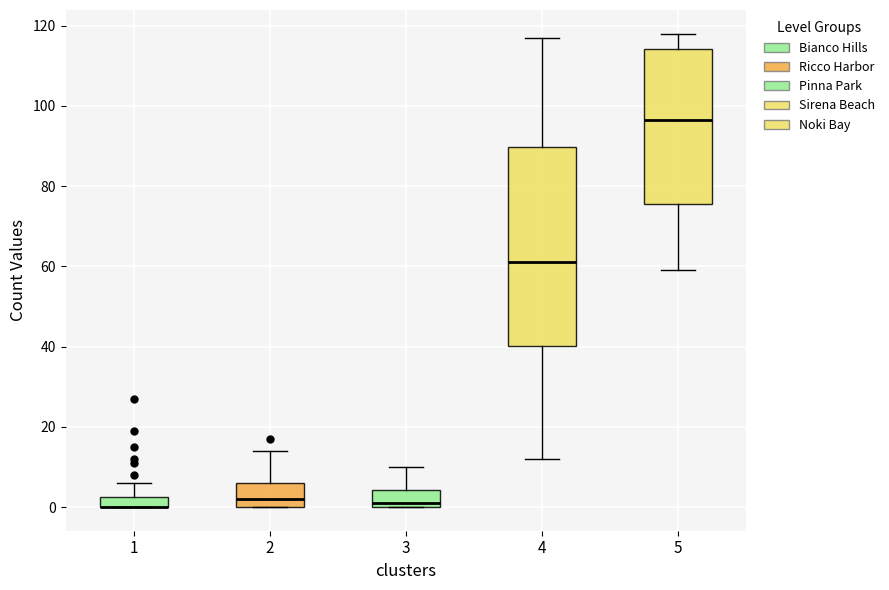

Comparing the boxes themselves (not the whiskers), which one is the tallest?

4